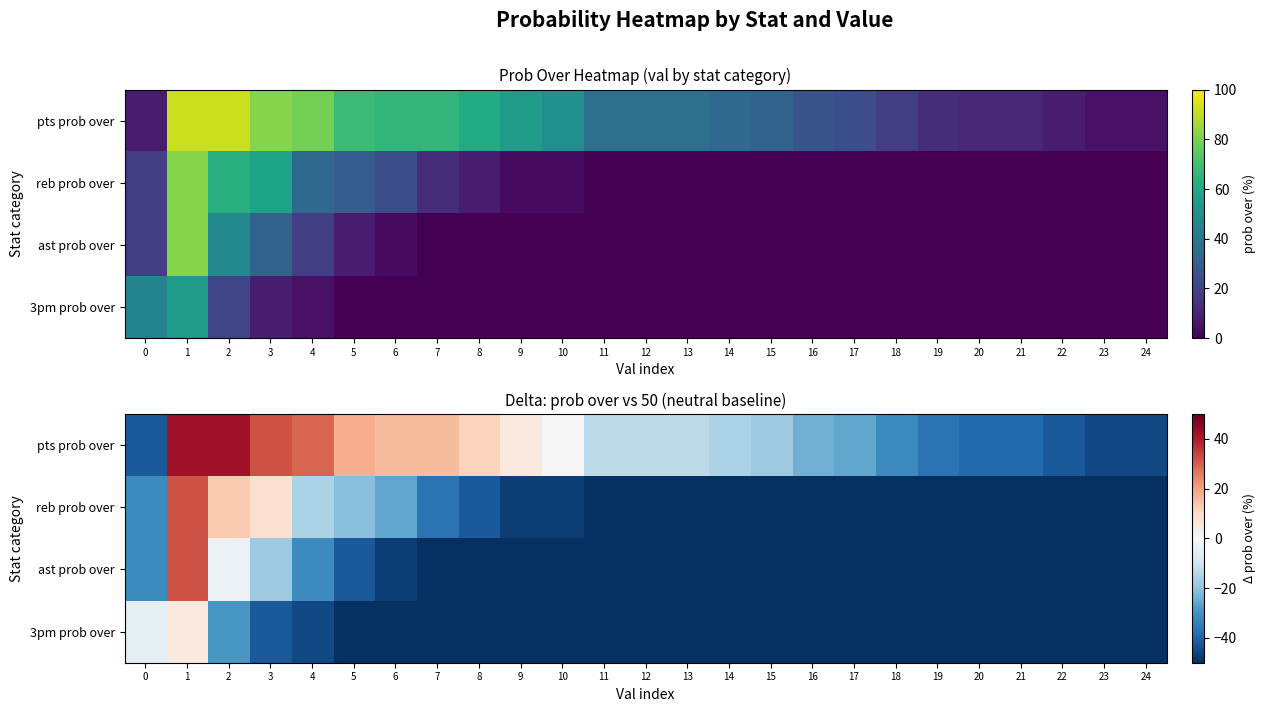

What is the total value across all series at 14?

-166